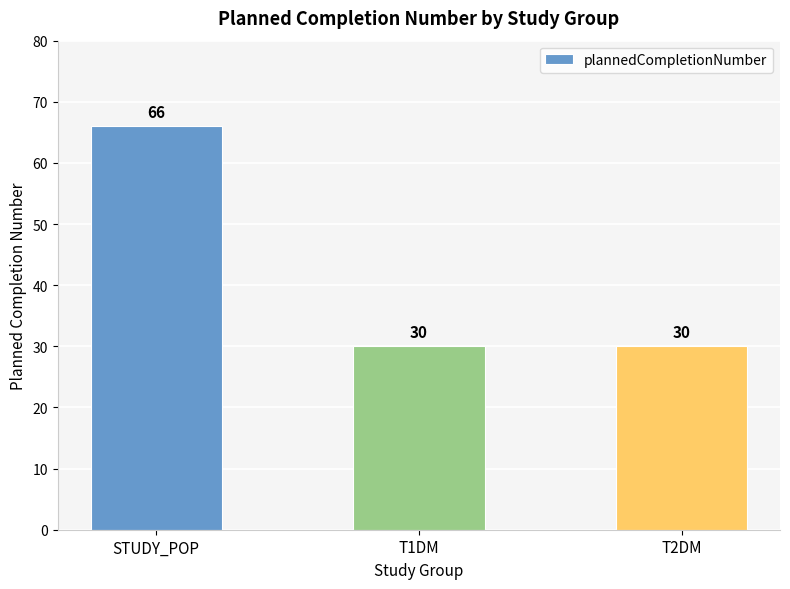

Reading left to right, extract all data points from this chart.

66	30	30